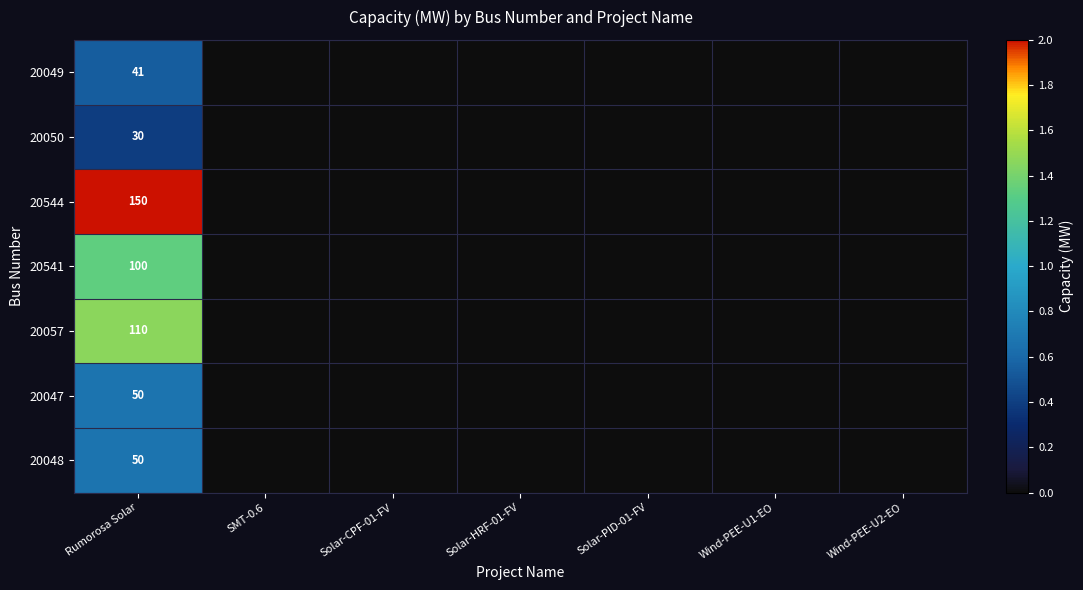

List the labels in order of 20049 value, largest first.

Rumorosa Solar, SMT-0.6, Solar-CPF-01-FV, Solar-HRF-01-FV, Solar-PID-01-FV, Wind-PEE-U1-EO, Wind-PEE-U2-EO